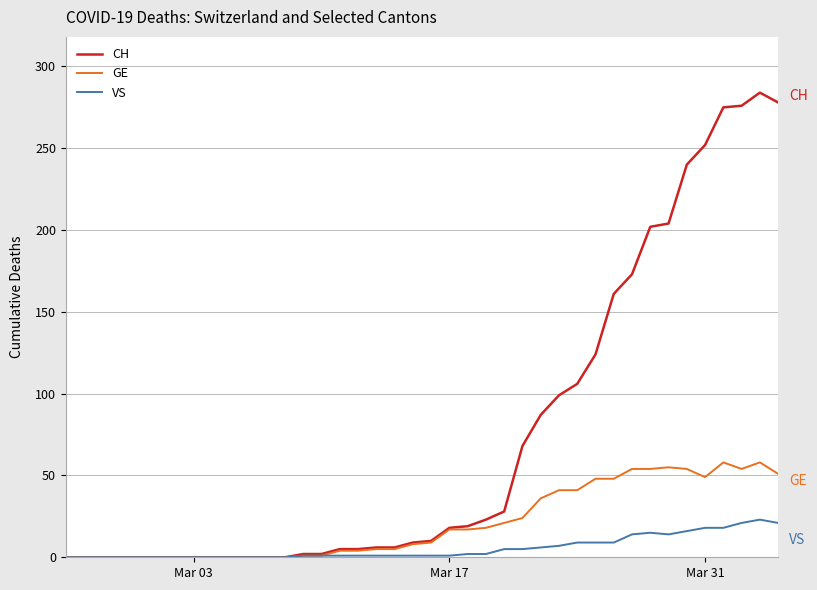

What is the maximum value shown in the chart?

284